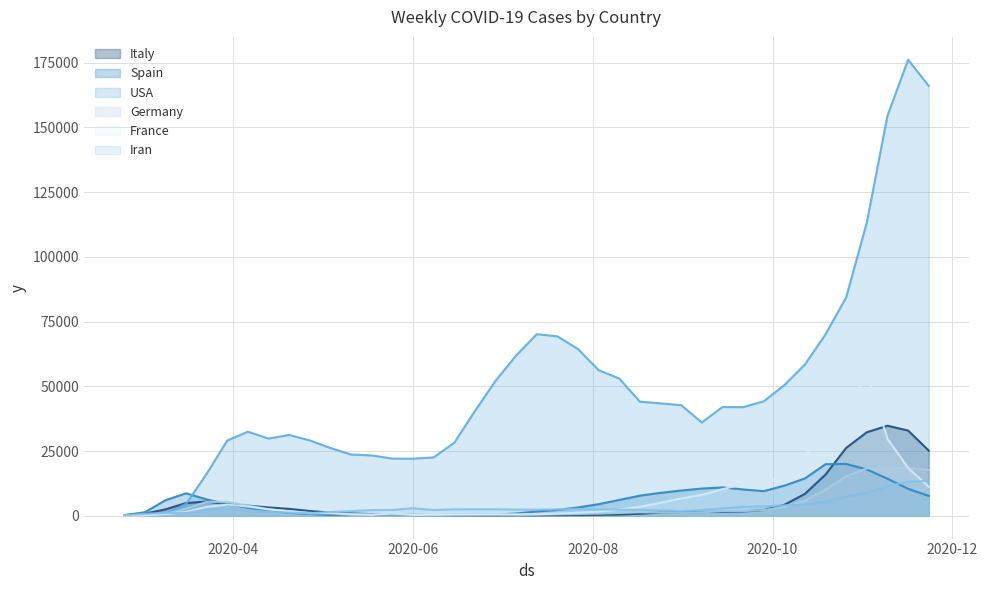

How many times do Germany and France cross each other?

9